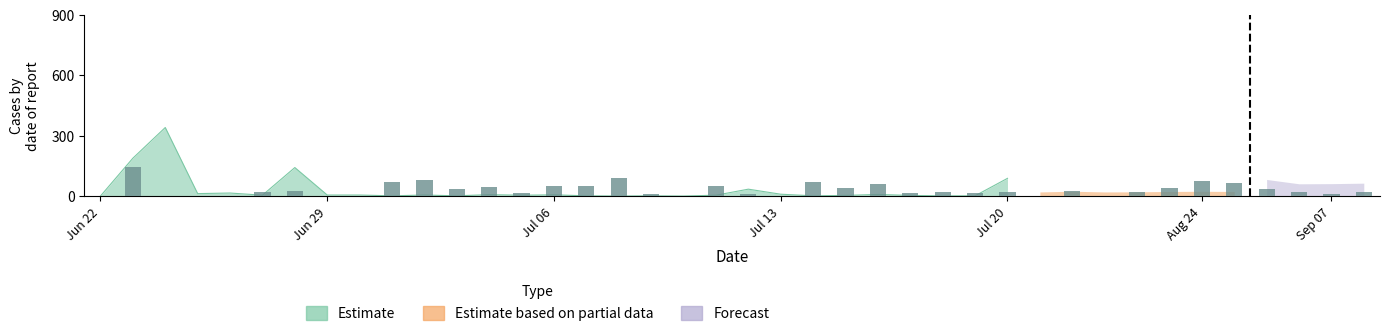

Is the value of bar_values at 27 greater than the value of Estimate based on partial data at 12?

Yes